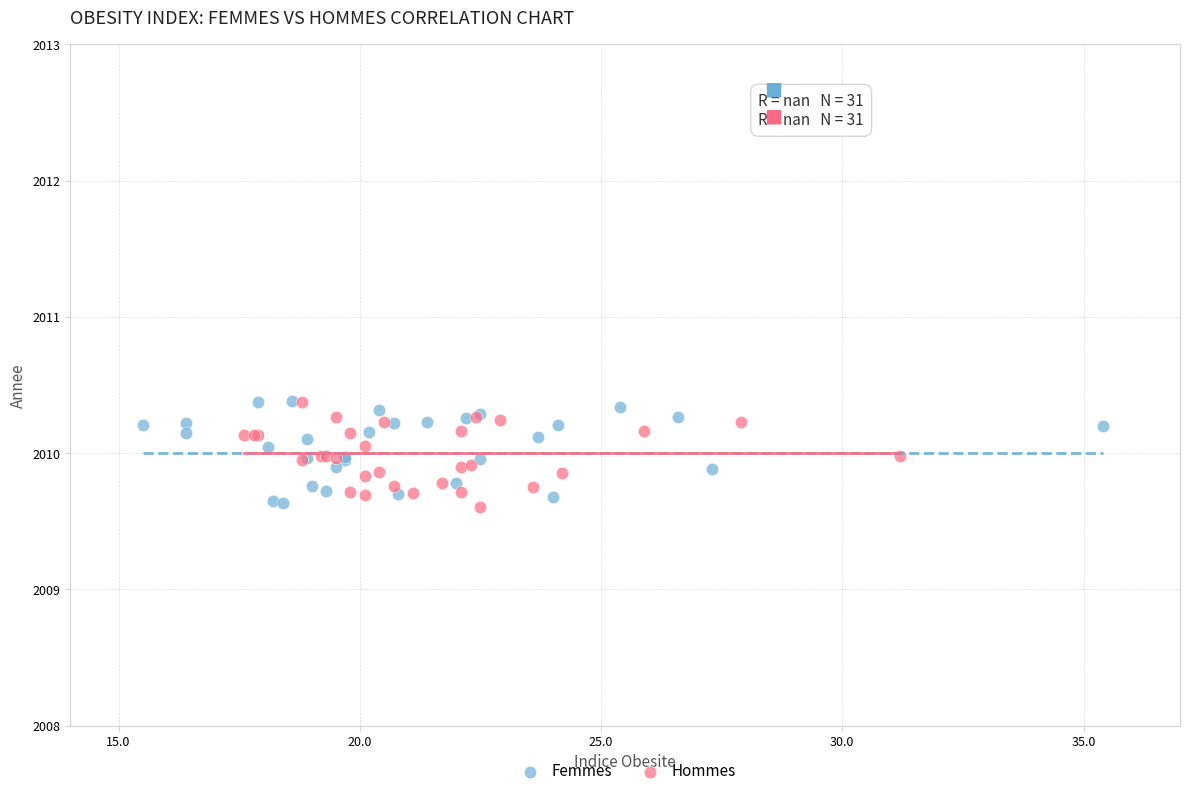

What are all the series names shown in the legend?

Femmes, Hommes